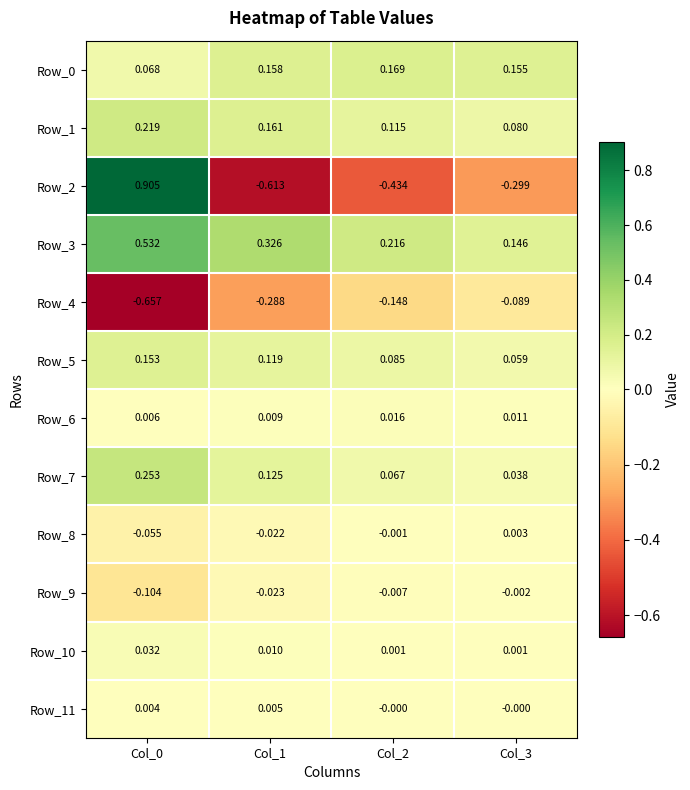

Count the number of data series in this chart.

12